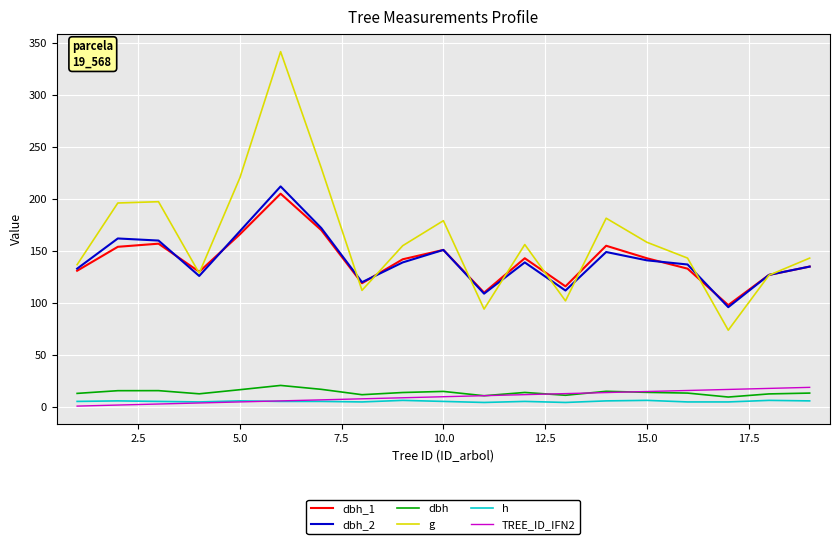

After their last crossing, which series has the higher values: TREE_ID_IFN2 or h?

TREE_ID_IFN2